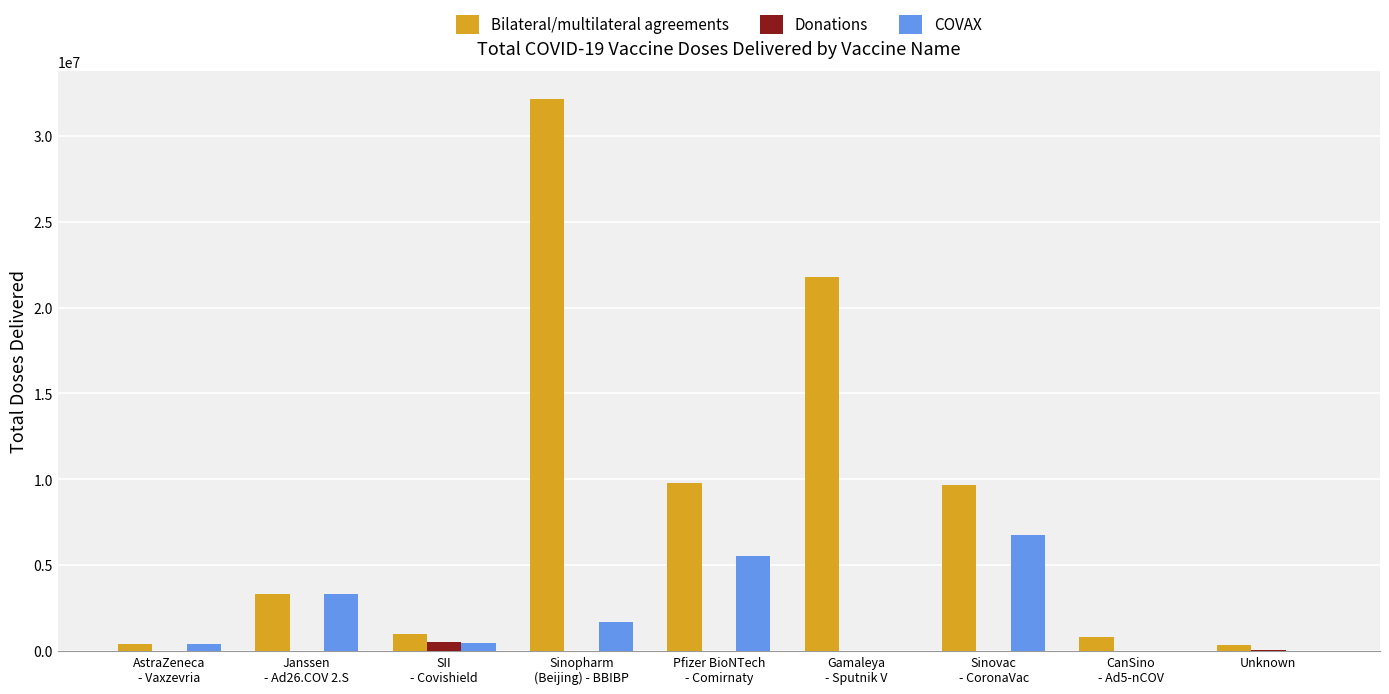

Count the number of categories in the chart.

9